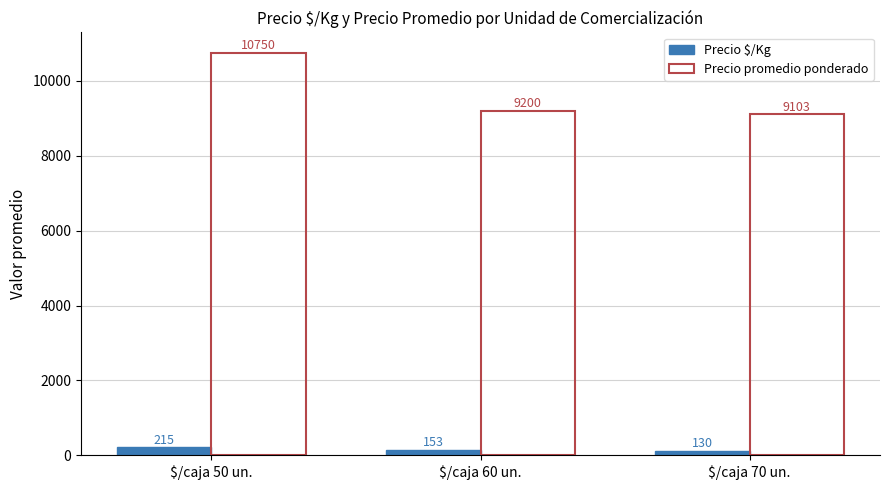

How many bars are there in total?

6